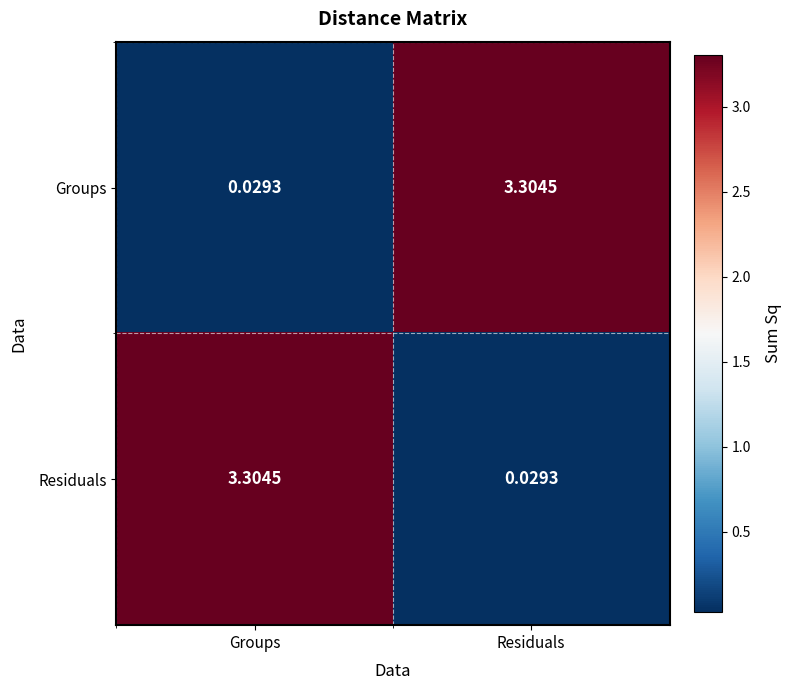

Rank the categories by Groups value from highest to lowest.

Residuals, Groups